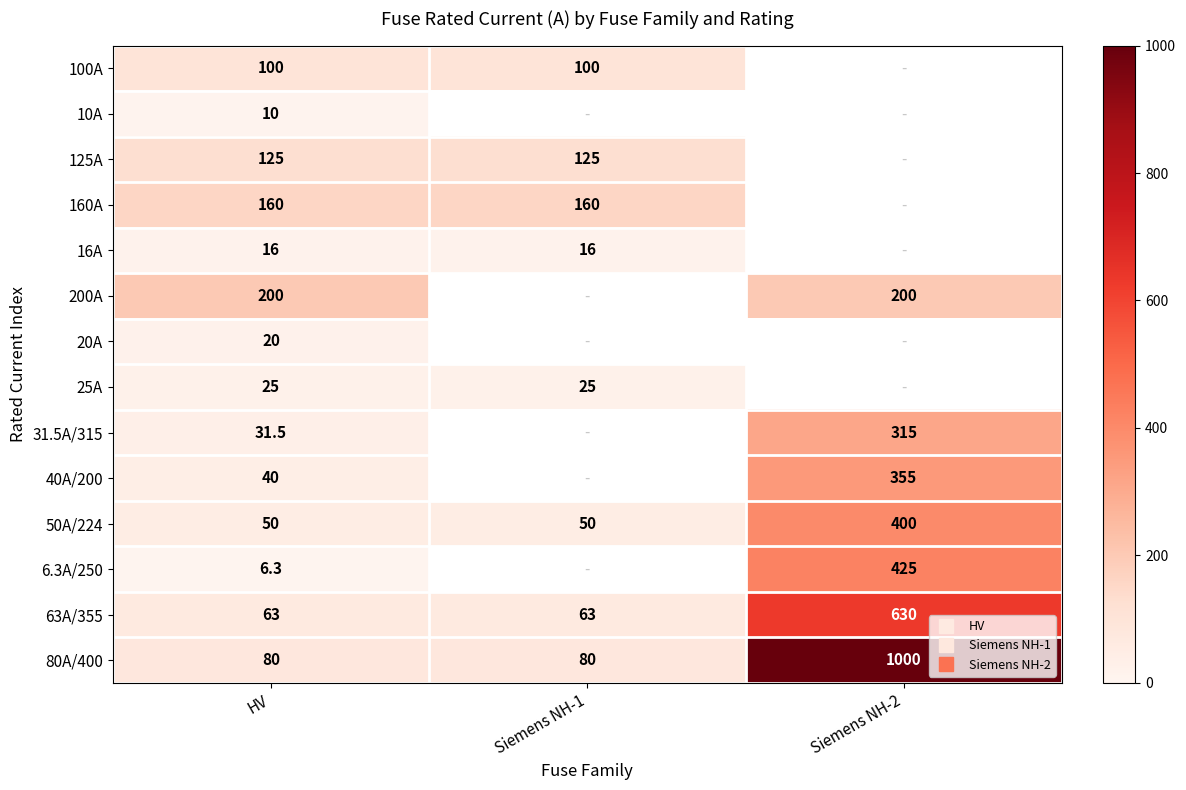

True or false: 16A has a value of 16.0 at Siemens NH-1.

True